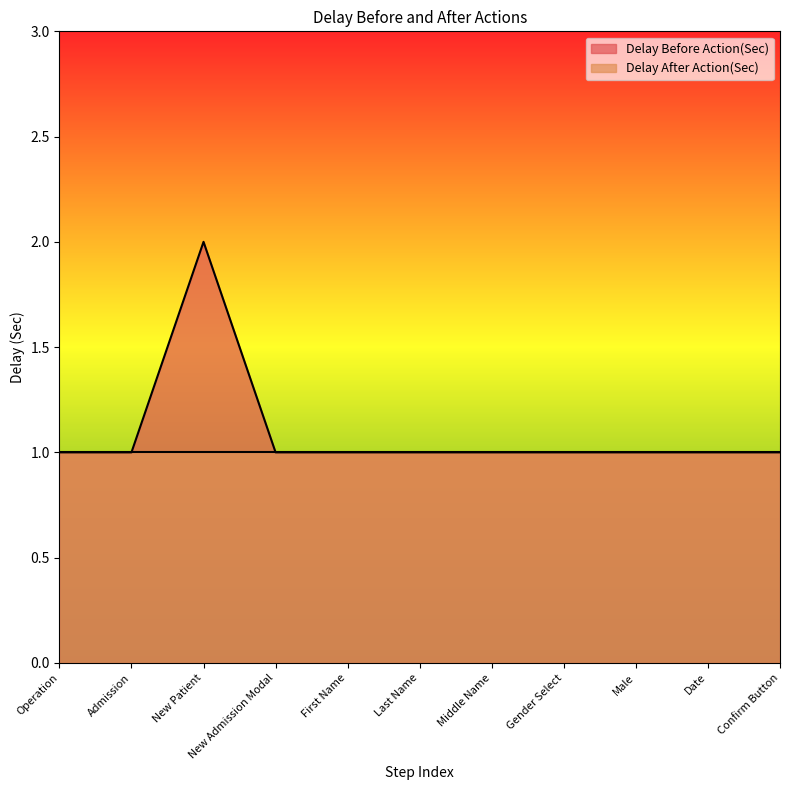

At which category does the chart reach its peak across all series?

New Patient